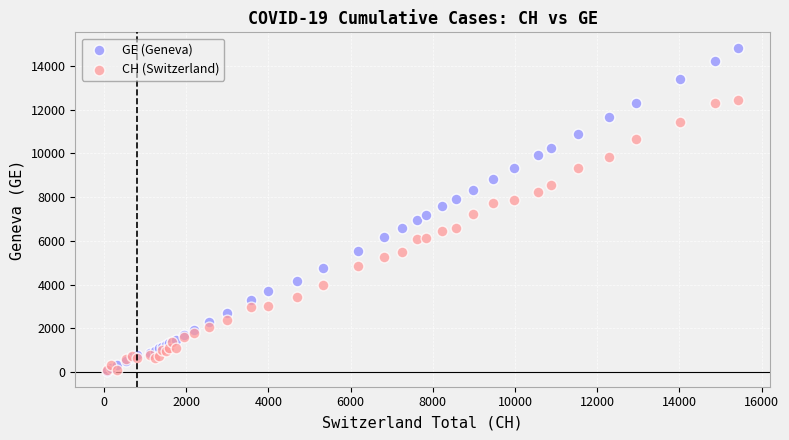

Which series contains the highest Y value?

GE (Geneva)